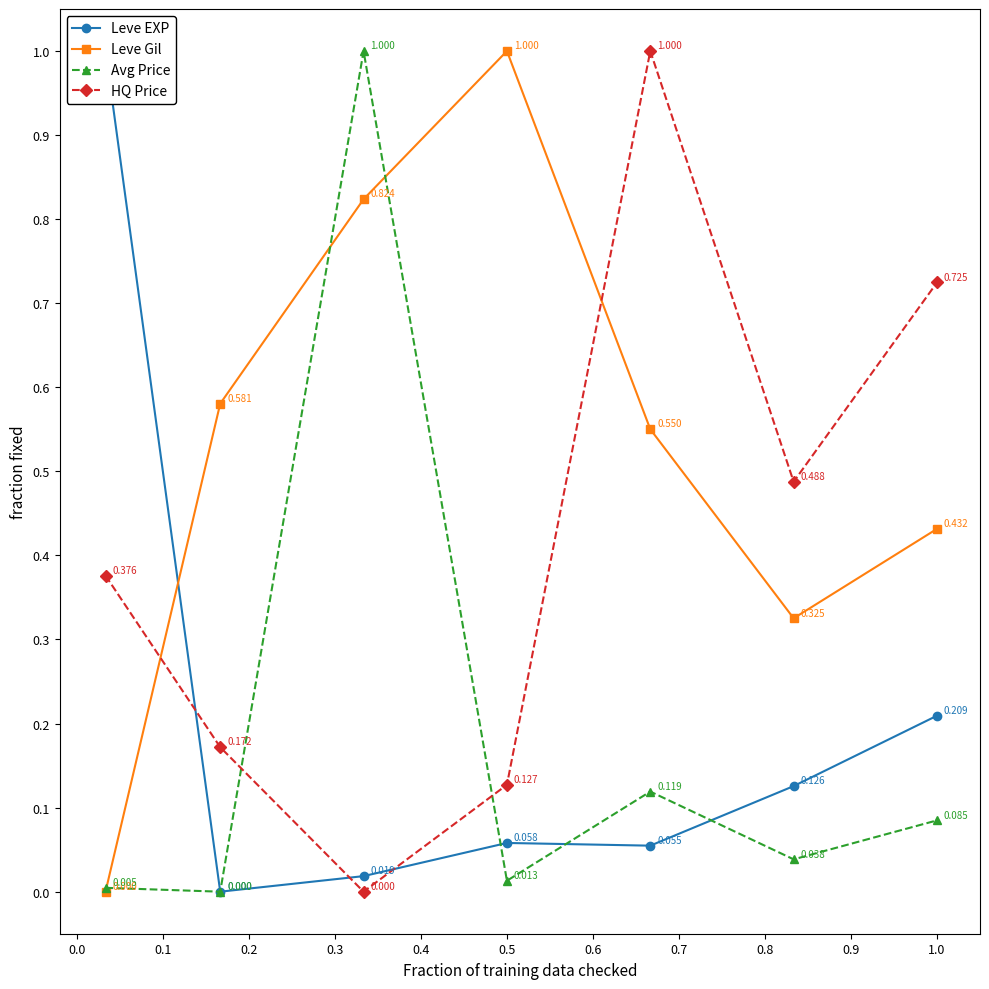

True or false: Leve Gil has more than 1 interior local peaks.

False